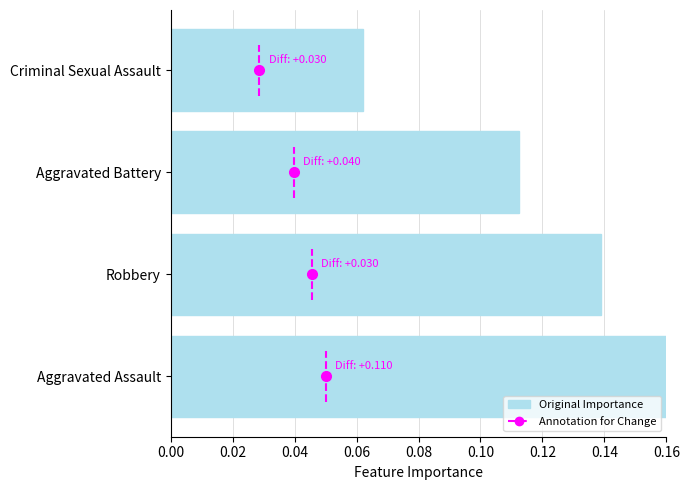

Which has a higher value, Robbery or Aggravated Battery?

Robbery